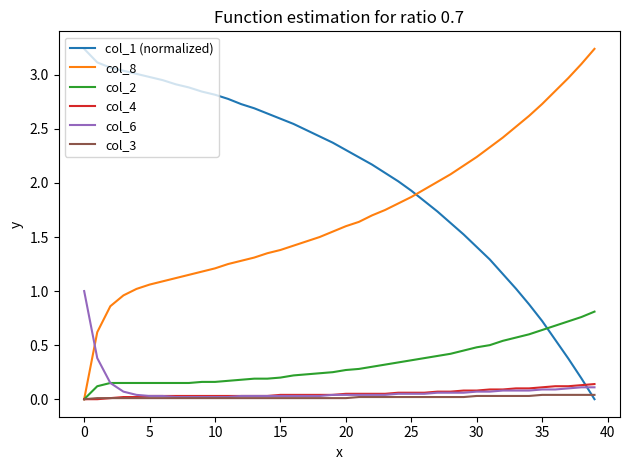

True or false: col_1 (normalized) has more than 1 points higher than both neighbors.

False